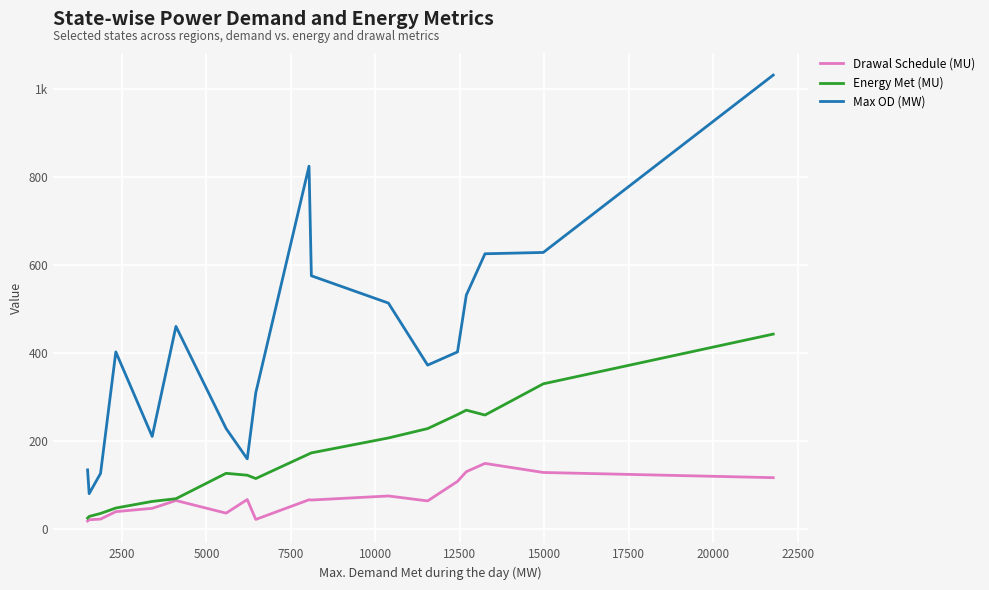

True or false: Drawal Schedule (MU) and Max OD (MW) intersect in this chart.

False